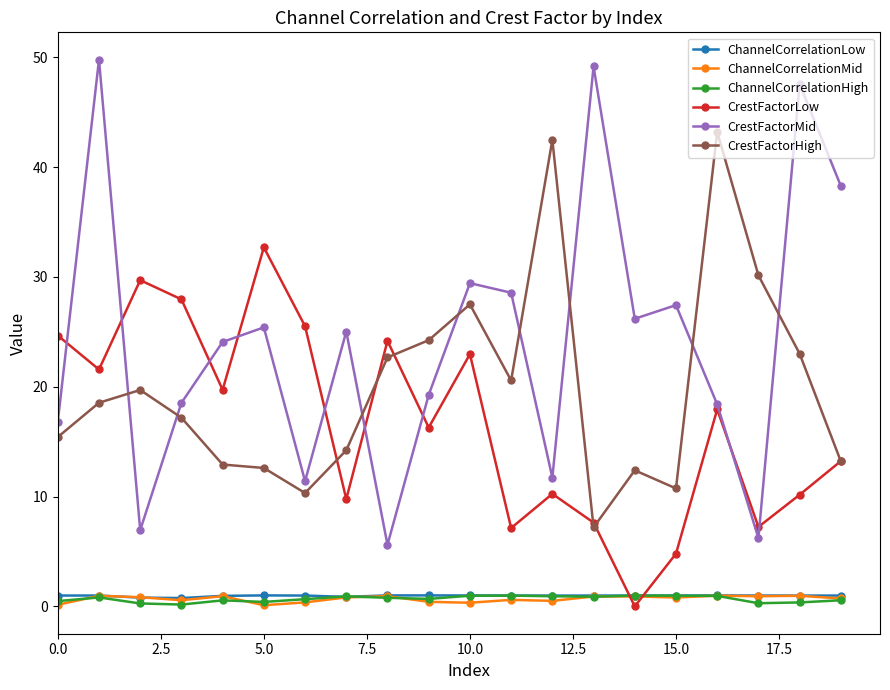

True or false: ChannelCorrelationLow and CrestFactorMid cross at least once.

False